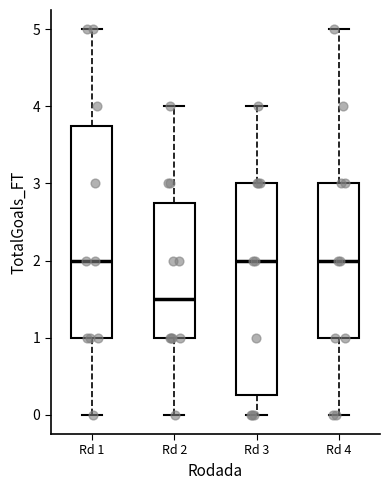

Reading left to right, read every box against the y-axis: the position of its median line, the range the box covers, and the ends of its whiskers. The values are not printed on the chart, so give them approximately, as read against the axis.

Rd 1: median 2.0, box 1.0 to 3.8, whiskers 0.0 to 5.0
Rd 2: median 1.5, box 1.0 to 2.8, whiskers 0.0 to 4.0
Rd 3: median 2.0, box 0.3 to 3.0, whiskers 0.0 to 4.0
Rd 4: median 2.0, box 1.0 to 3.0, whiskers 0.0 to 5.0